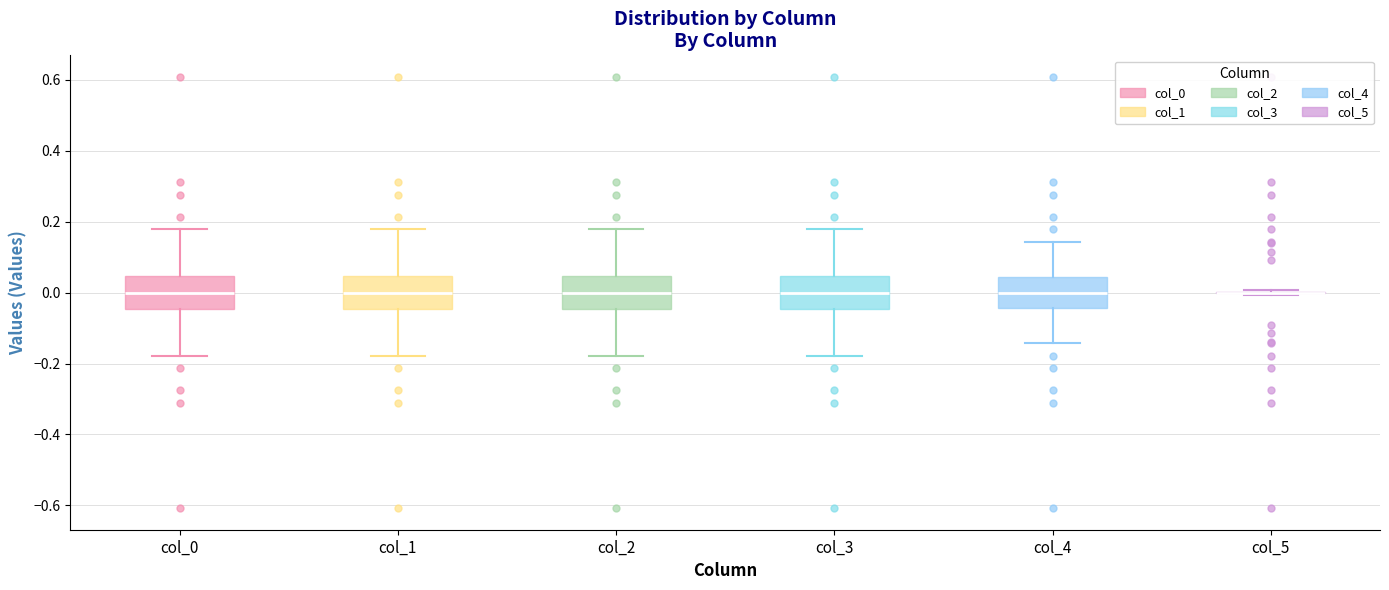

Reading left to right, transcribe this box plot: for each box, give where its median line is, the range the box spans, and where its two whiskers end, as read against the y-axis. The values are not printed on the chart, so give them approximately, as read against the axis.

col_0: median 0.00, box -0.04 to 0.04, whiskers -0.18 to 0.18
col_1: median 0.00, box -0.04 to 0.04, whiskers -0.18 to 0.18
col_2: median 0.00, box -0.04 to 0.04, whiskers -0.18 to 0.18
col_3: median 0.00, box -0.04 to 0.04, whiskers -0.18 to 0.18
col_4: median 0.00, box -0.04 to 0.04, whiskers -0.14 to 0.14
col_5: box collapsed to a line at 0.00, whiskers 0.00 to 0.00